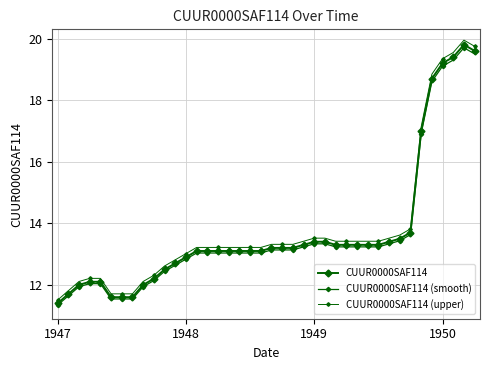

In CUUR0000SAF114, how many points are higher than both neighbors (excluding endpoints)?

1